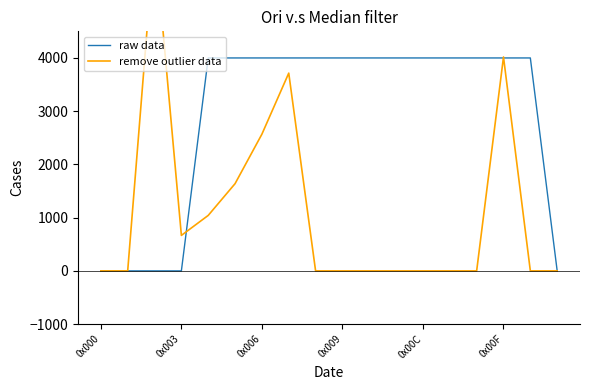

What is the difference between the second highest and minimum values in the raw data series?

4000